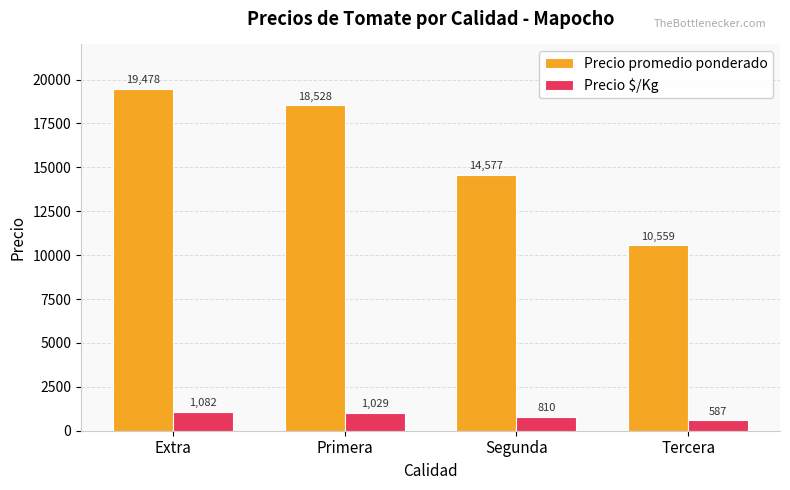

List the labels in order of Precio $/Kg value, smallest first.

Tercera, Segunda, Primera, Extra